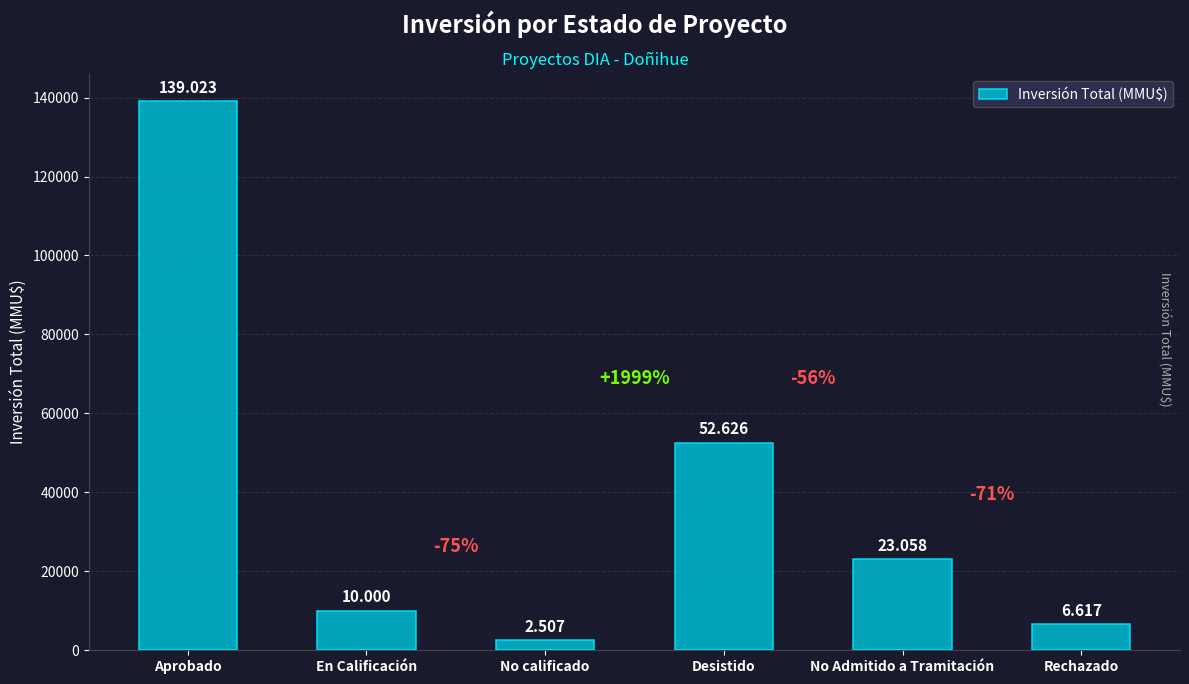

What is the change in value from En Calificación to Desistido?

+42626